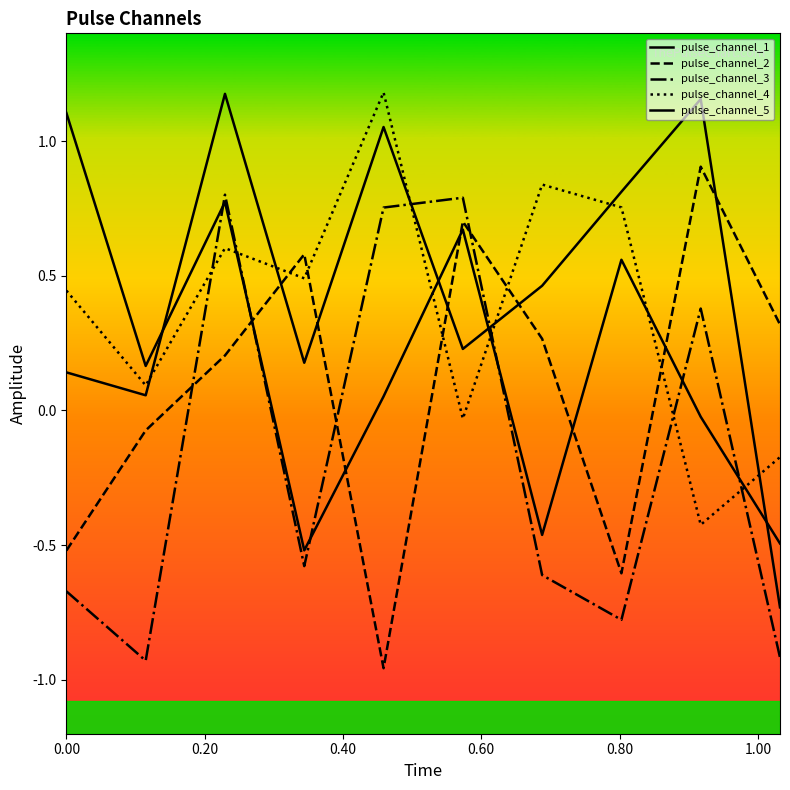

Does the chart have visible grid lines?

No